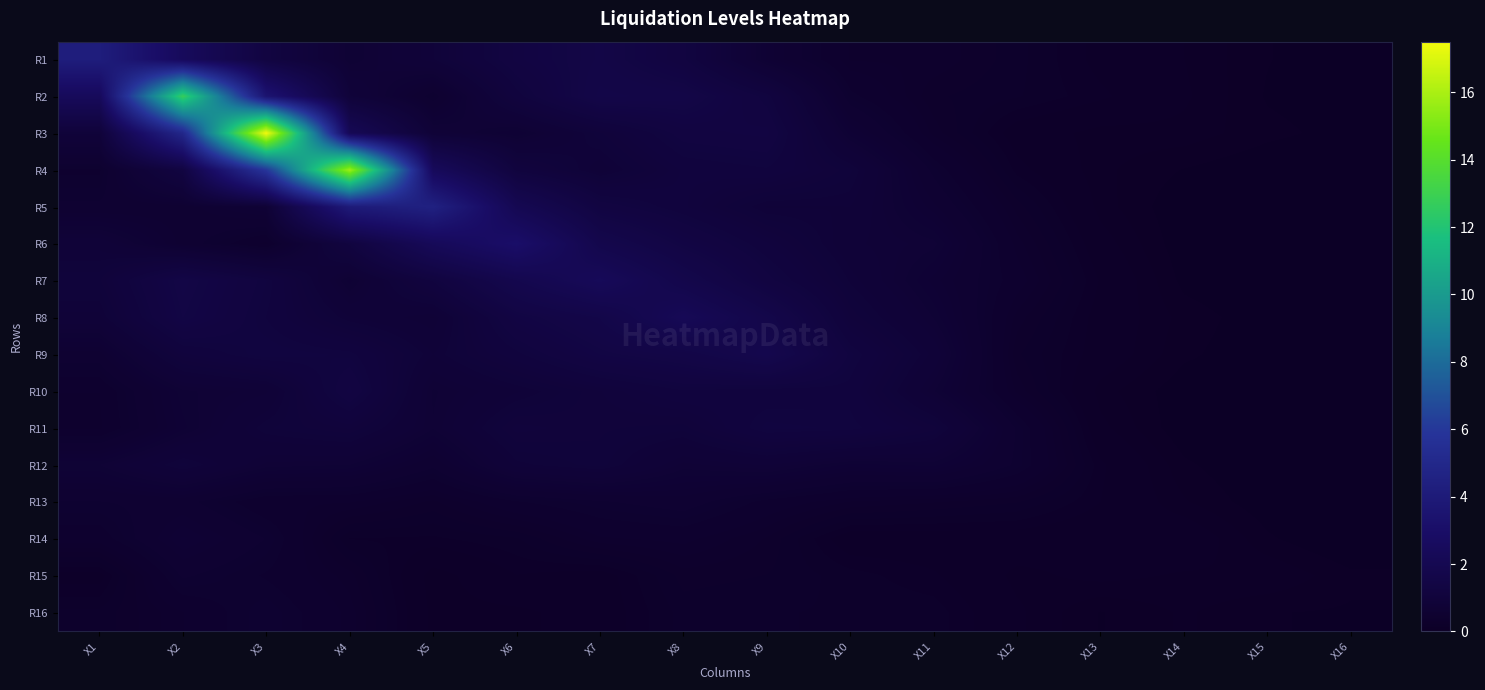

At which category does the chart reach its peak across all series?

X3